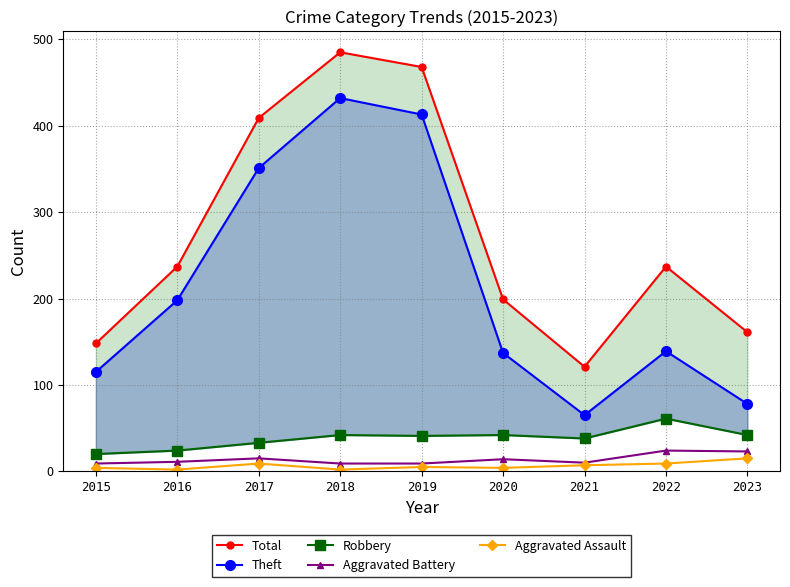

What are all the series names shown in the legend?

Total, Theft, Robbery, Aggravated Battery, Aggravated Assault